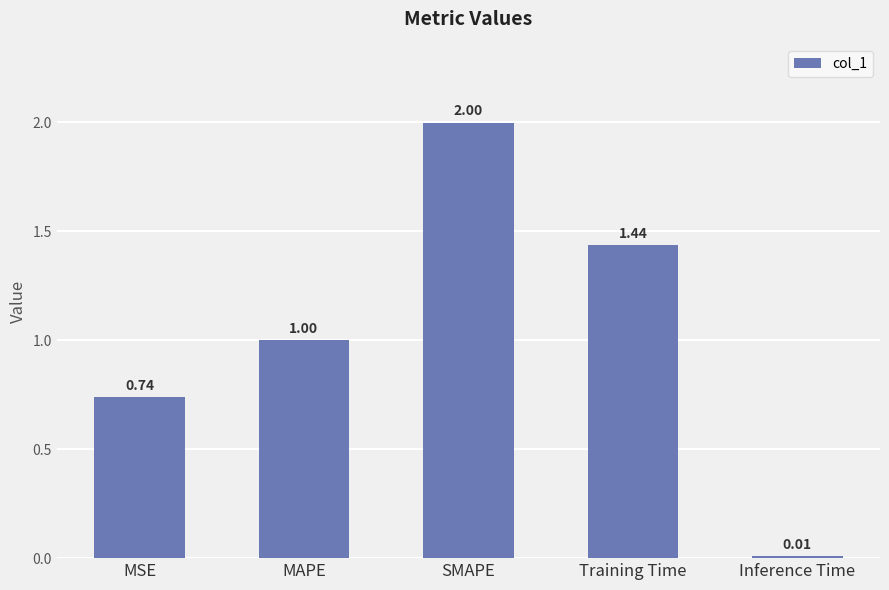

True or false: the data shows 0.4 at MSE.

False